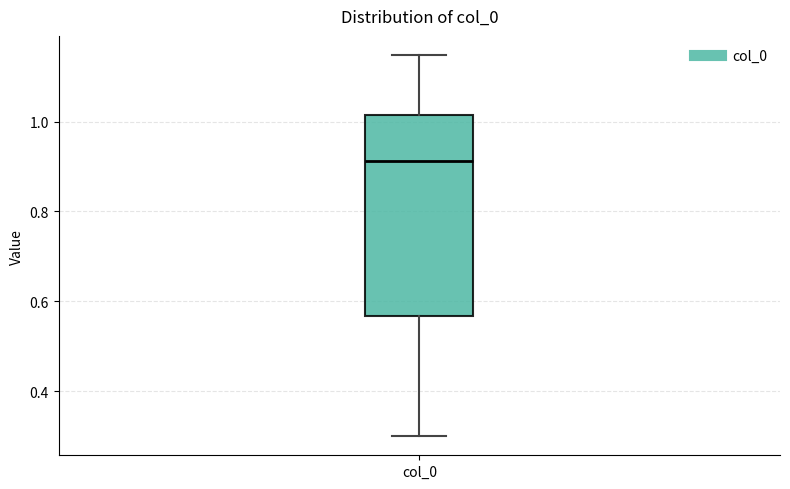

Where does the median line of the box for col_0 sit on the y-axis? The values are not printed on the chart, so give them approximately, as read against the axis.

0.92